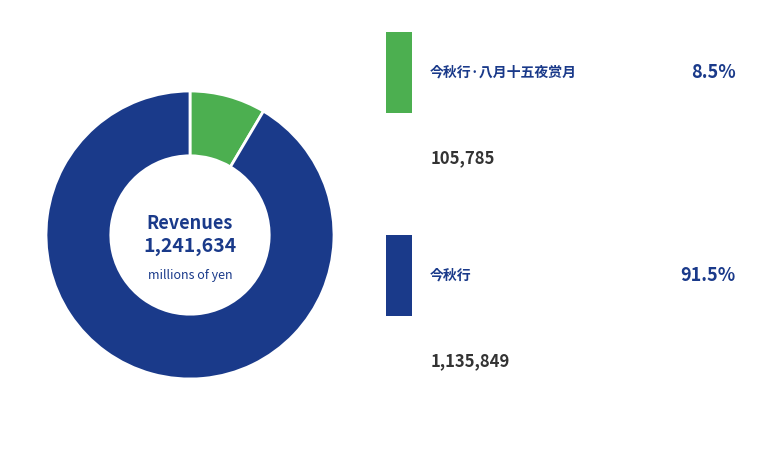

Is there any slice that represents more than half of the pie?

Yes